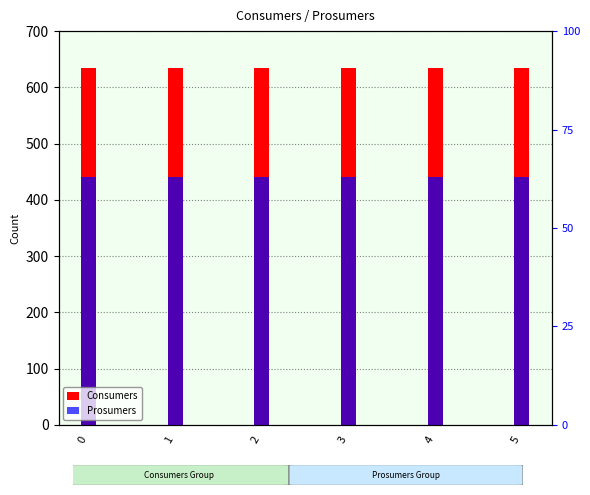

The value of Prosumers at 2 is 440. True or false?

True